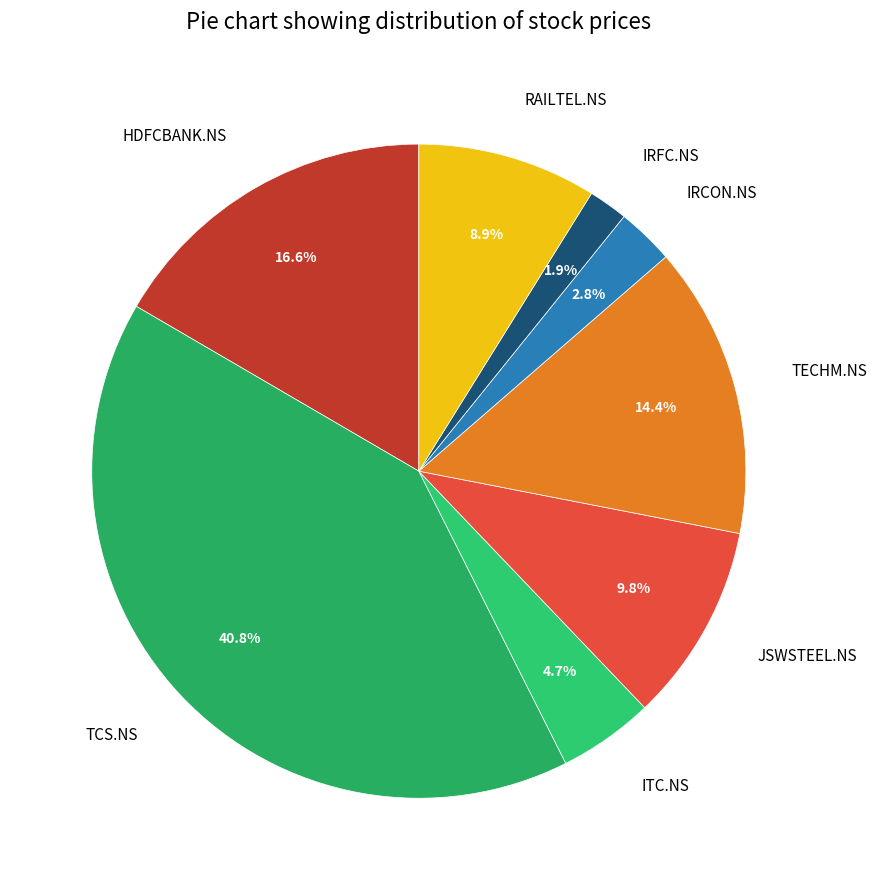

How many segments does this pie chart have?

8